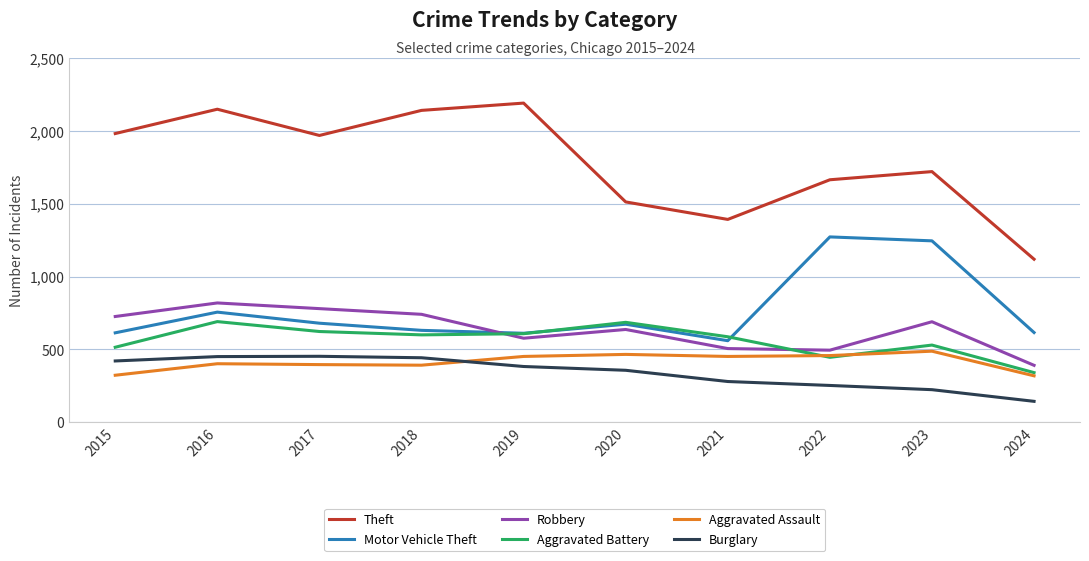

Does the chart display data point markers on the line(s)?

No